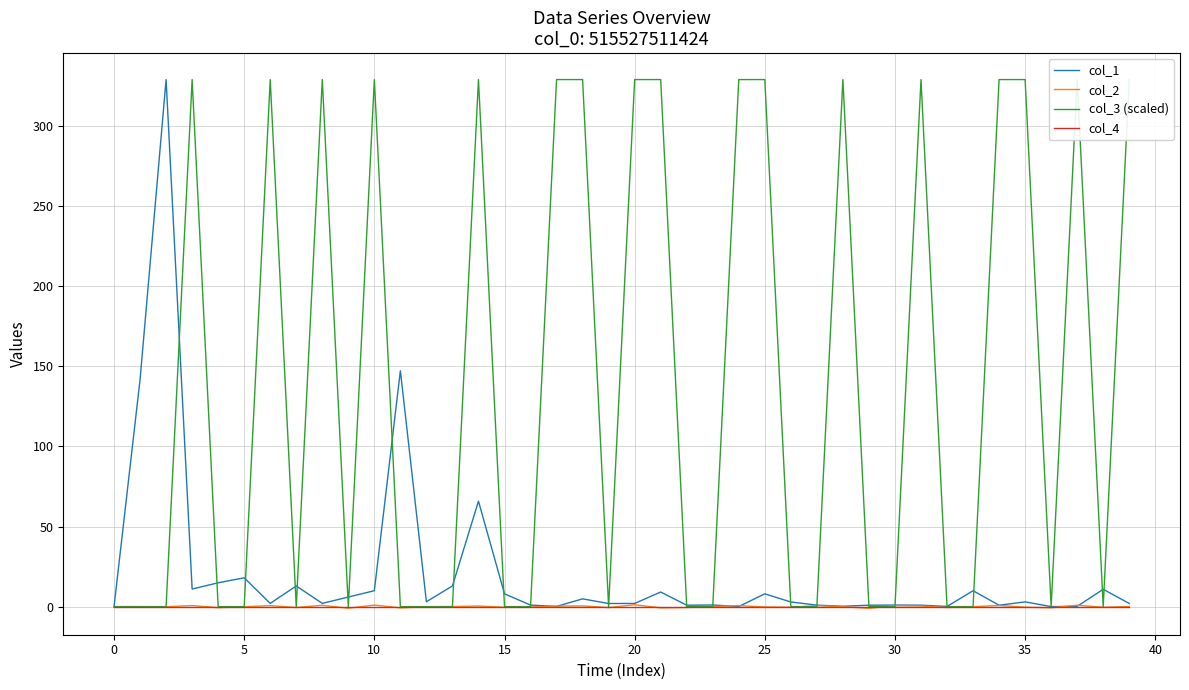

Which series has the widest spread of values?

col_1